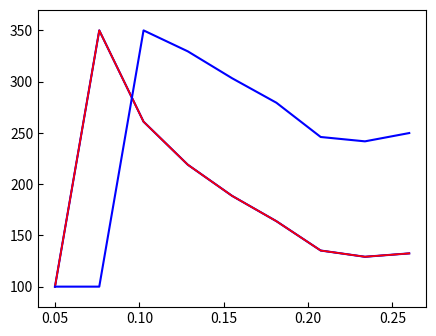

Does the chart have visible grid lines?

No